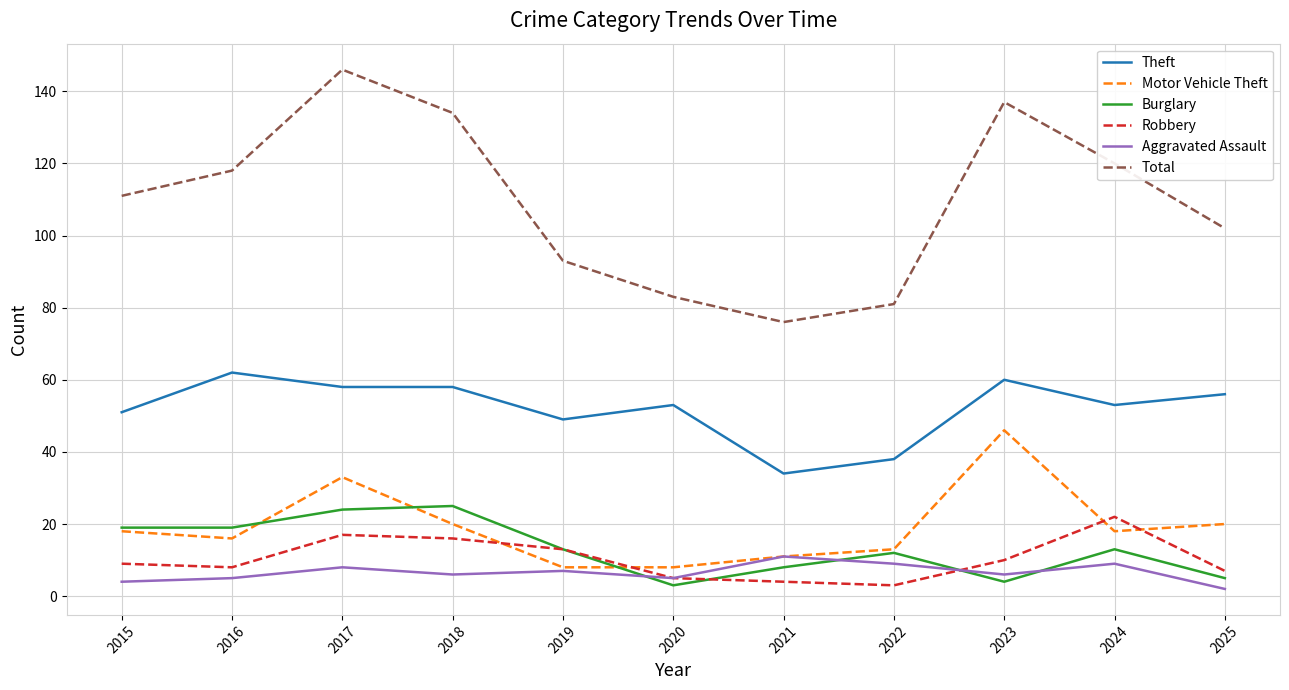

Which series has the largest total across all categories?

Total